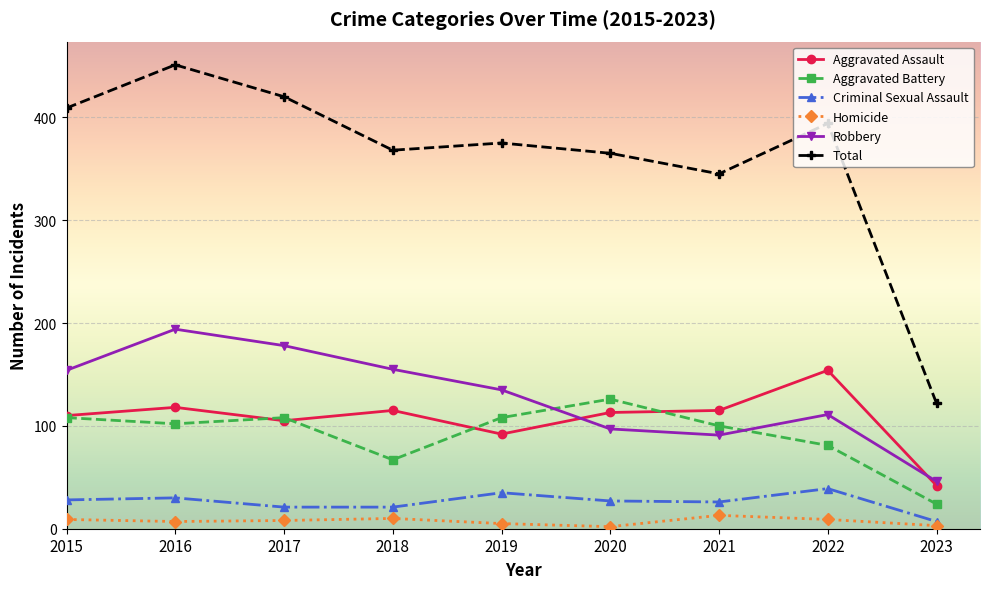

Which series has the largest range (max minus min)?

Total